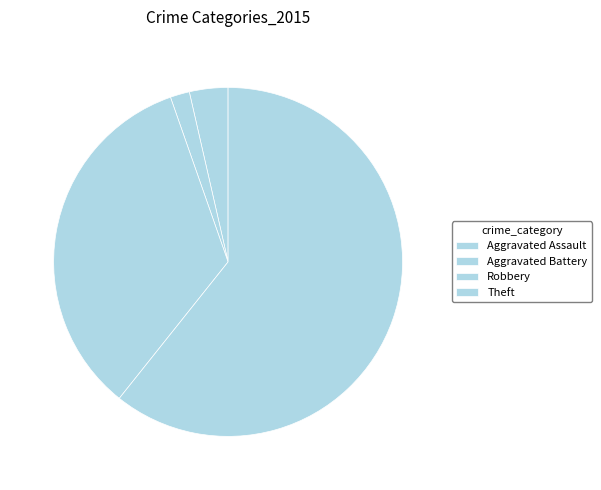

Count the number of slices in the pie.

4